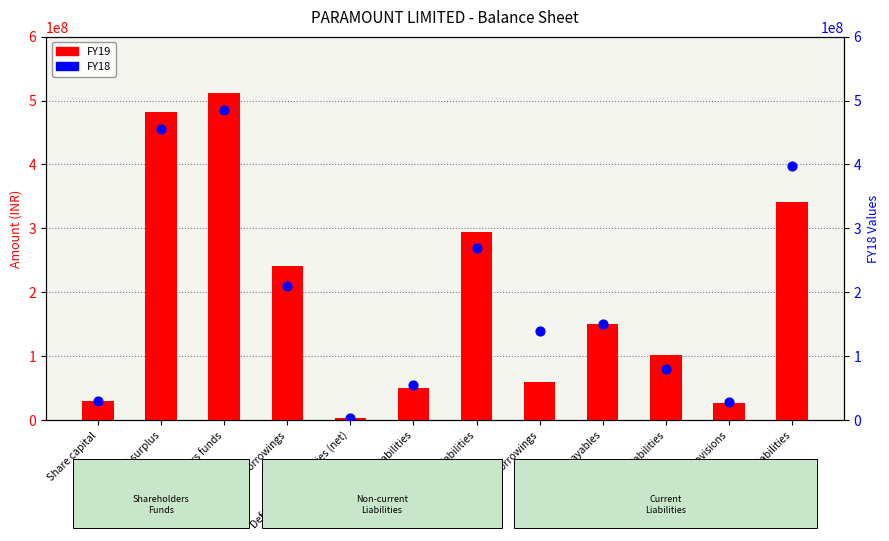

Which series reaches the minimum Y coordinate?

FY19